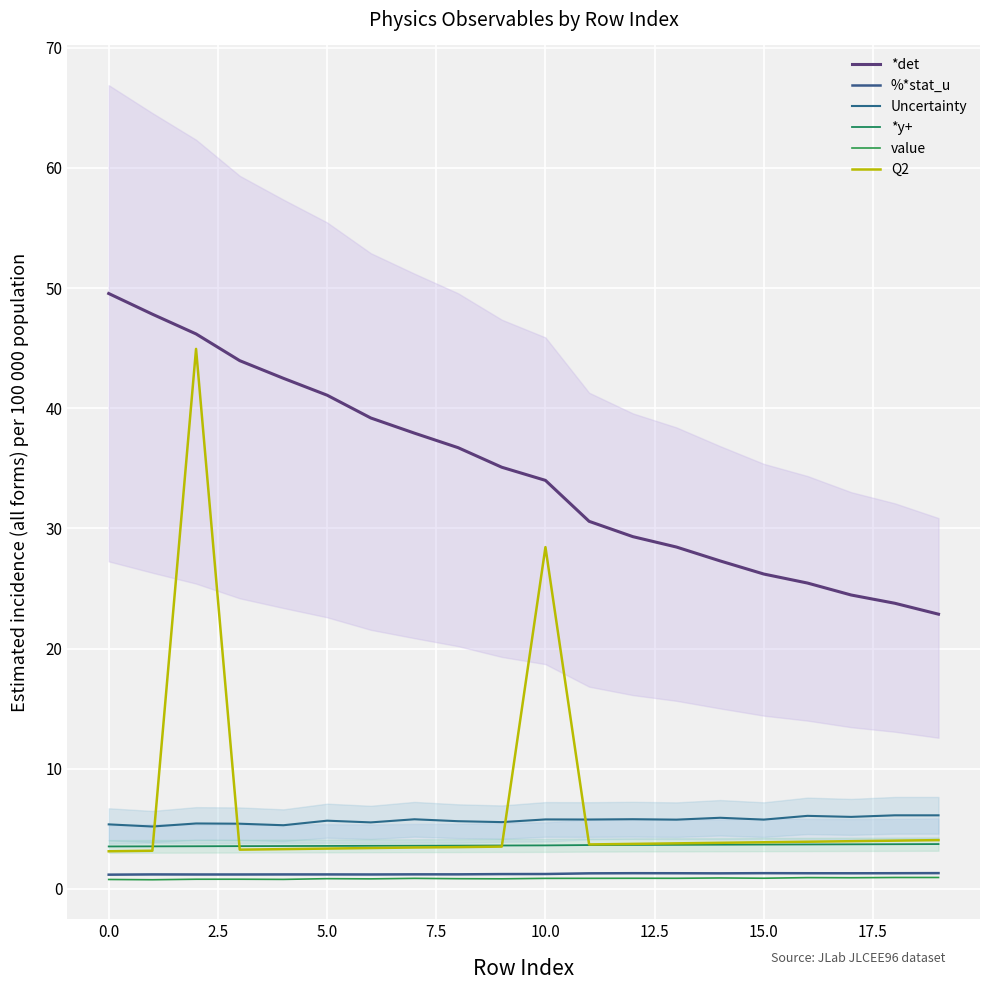

True or false: *det has more than 0 interior local peaks.

False